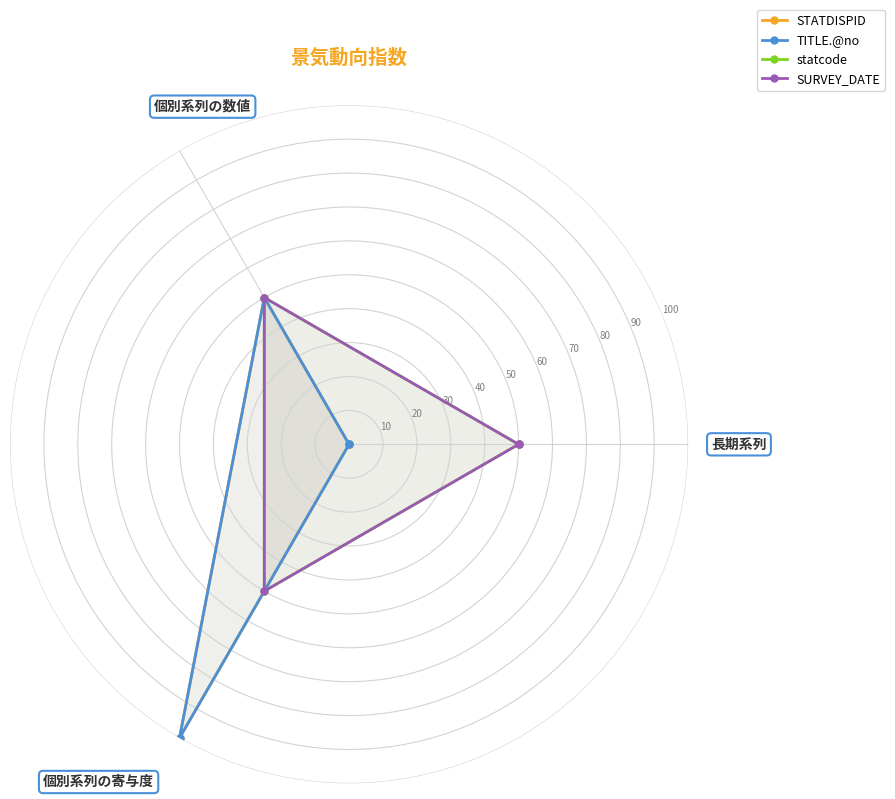

The value of statcode at 3 is 70. True or false?

False